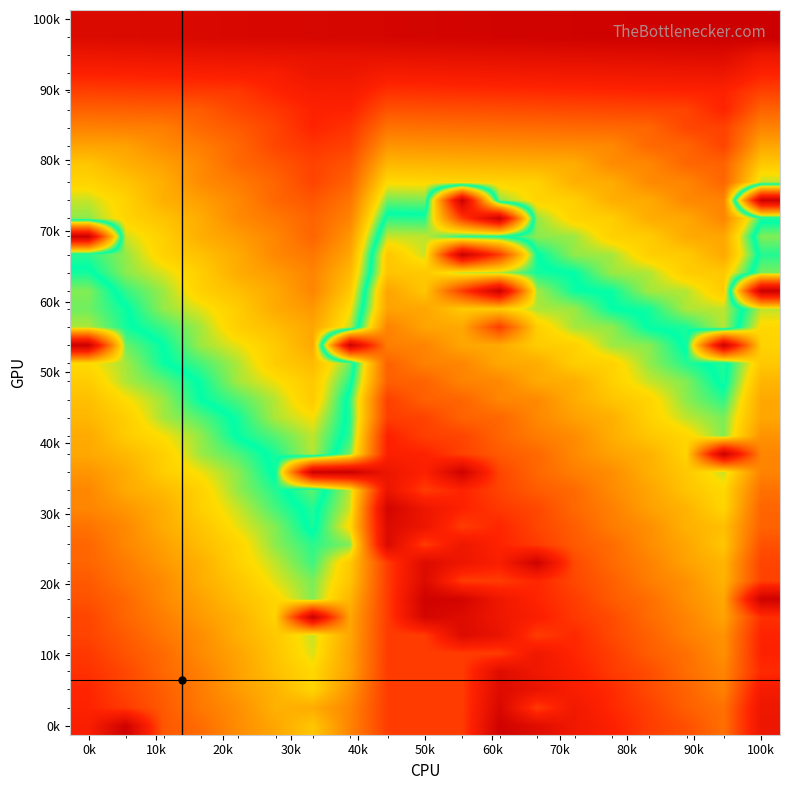

How many data points does each series have?

19